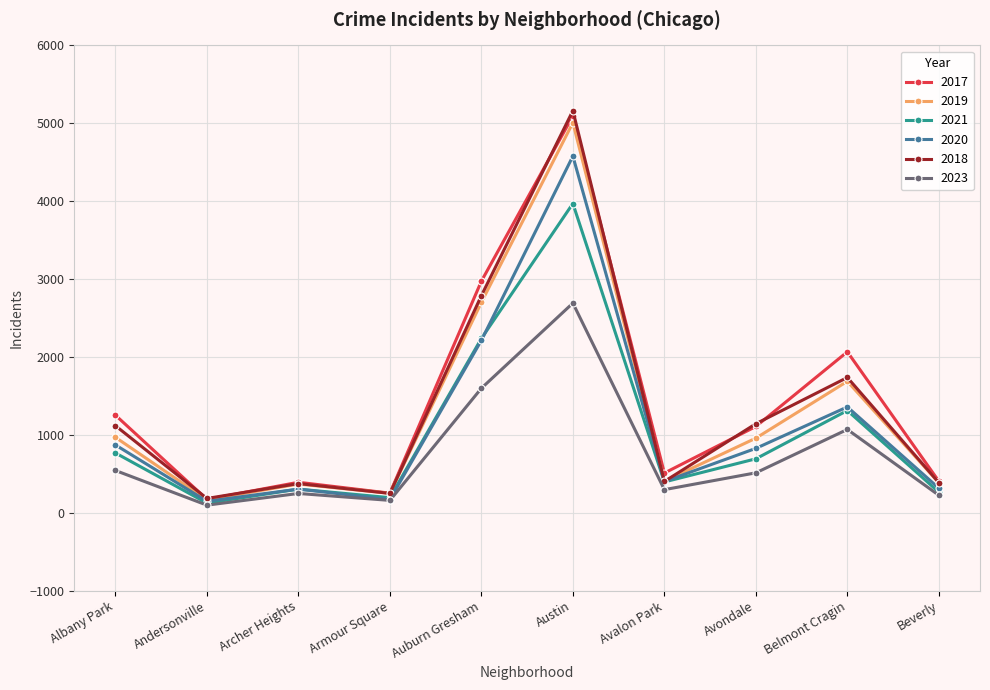

True or false: 2018 and 2023 intersect in this chart.

False